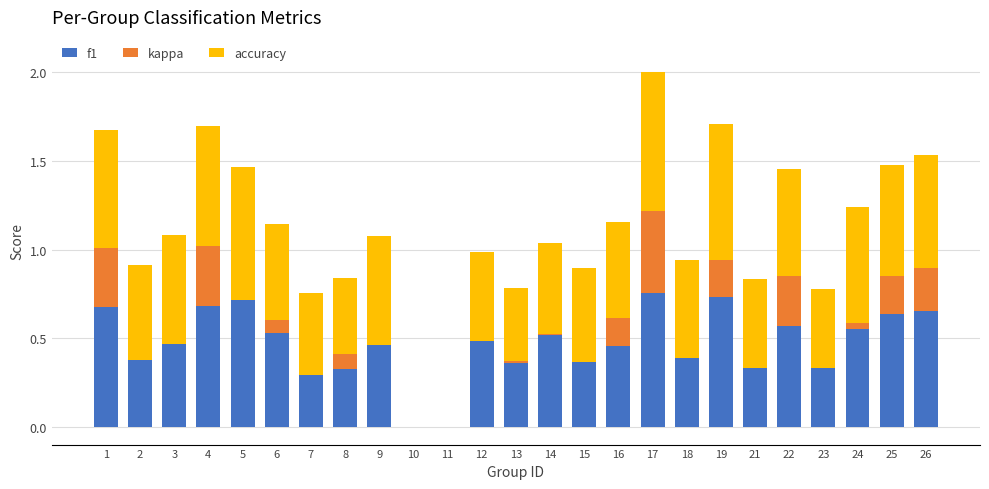

At which category is the sum across all series the highest?

17